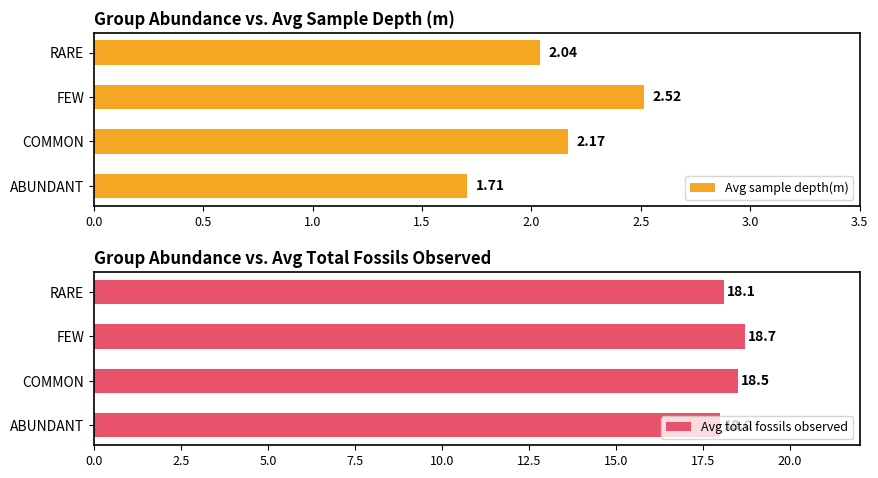

Are the bars grouped side by side (vs. stacked)?

Yes